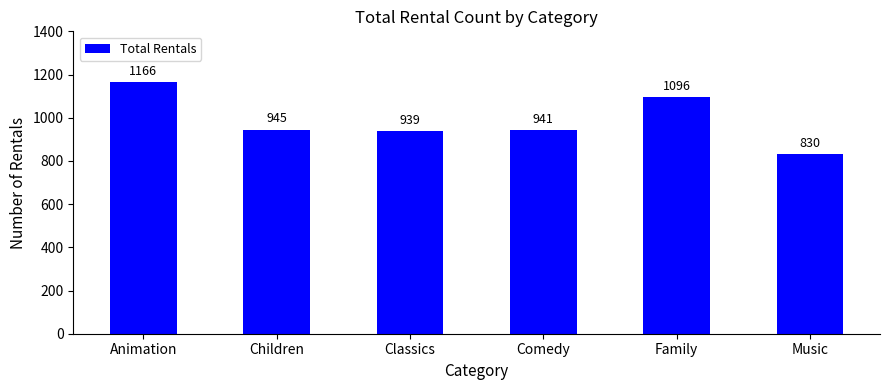

Reading left to right, extract all data points from this chart.

Animation=1166	Children=945	Classics=939	Comedy=941	Family=1096	Music=830